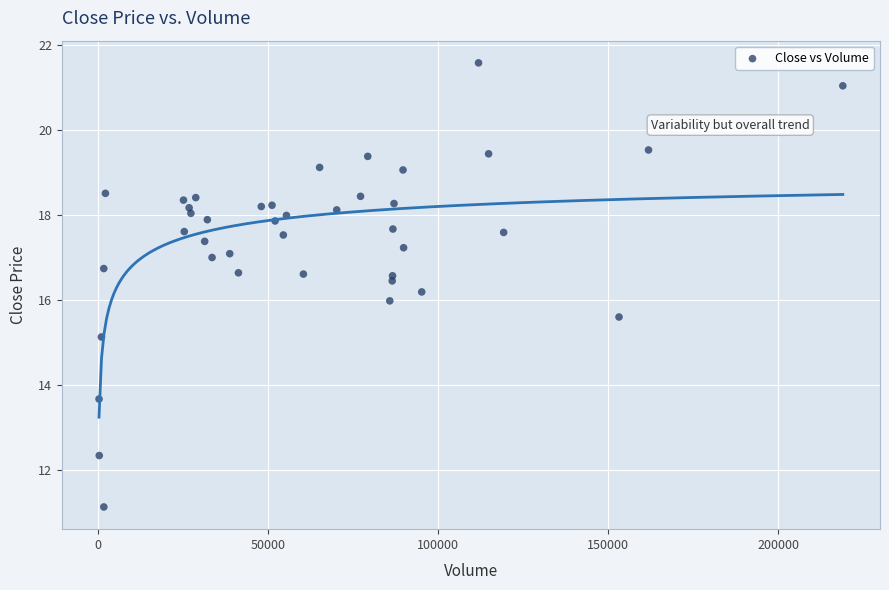

What is the range of X values (max minus min)?

218583.0